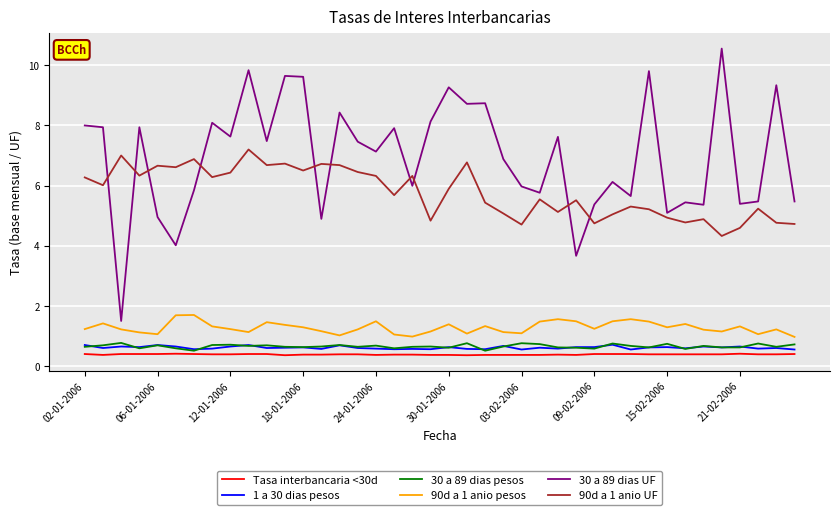

Which series has the largest total across all categories?

30 a 89 dias UF